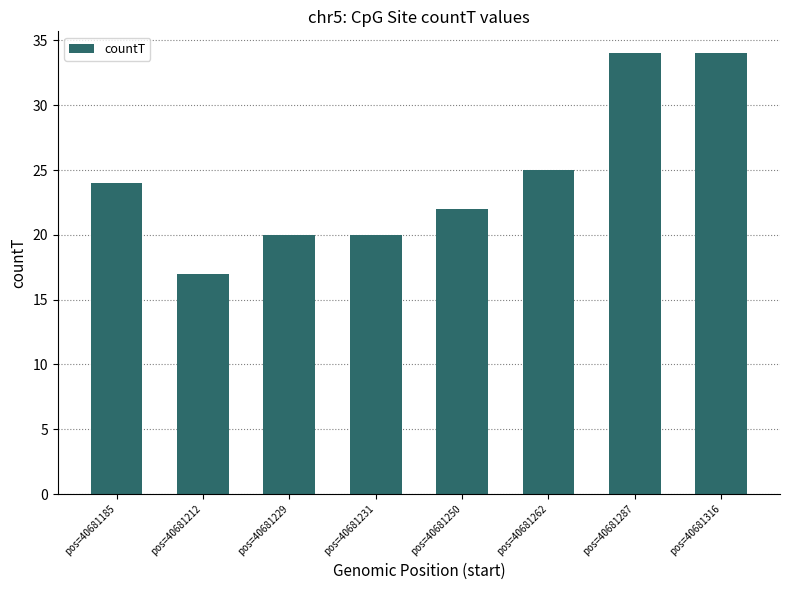

Approximately how many times larger is the value at pos=40681316 compared to pos=40681212?

2.0